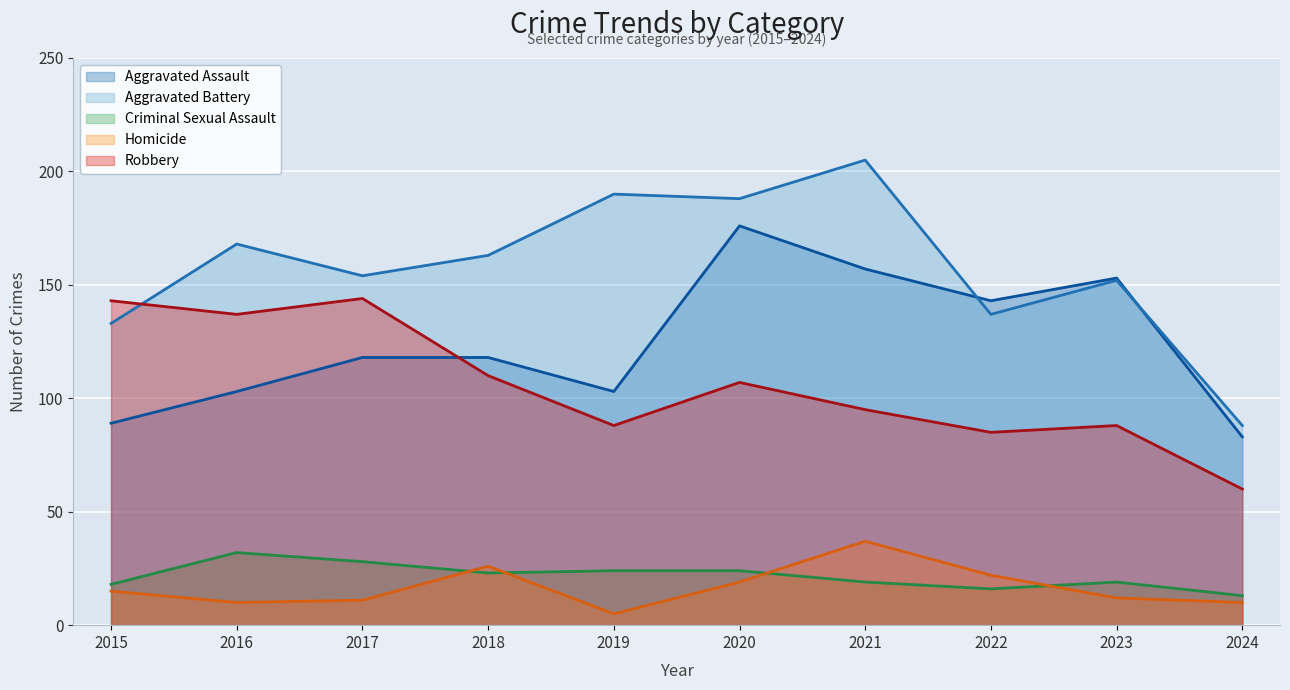

True or false: Criminal Sexual Assault has a value of 9 at 2020.

False